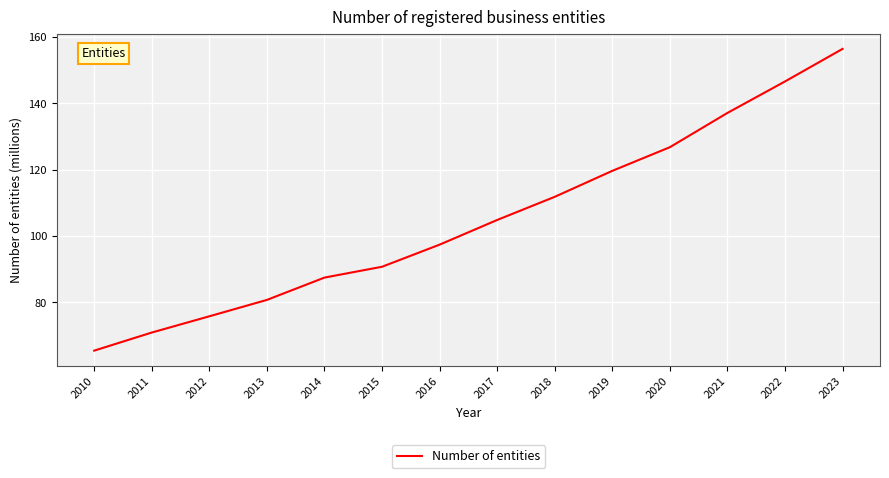

List the labels in order of value, largest first.

2023, 2022, 2021, 2020, 2019, 2018, 2017, 2016, 2015, 2014, 2013, 2012, 2011, 2010